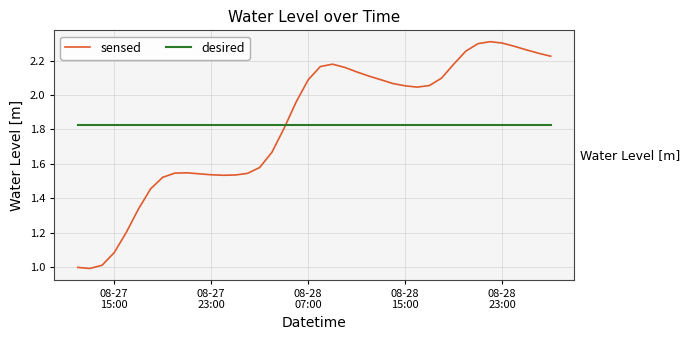

True or false: desired and sensed intersect in this chart.

True